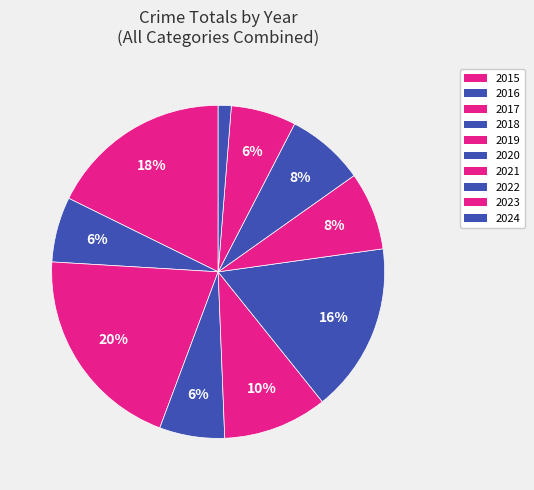

Is there any slice that represents more than half of the pie?

No